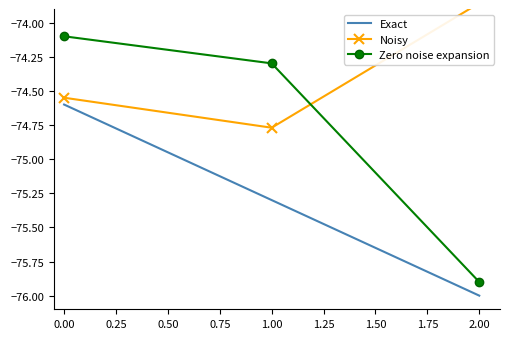

How many lines are shown in the chart?

3